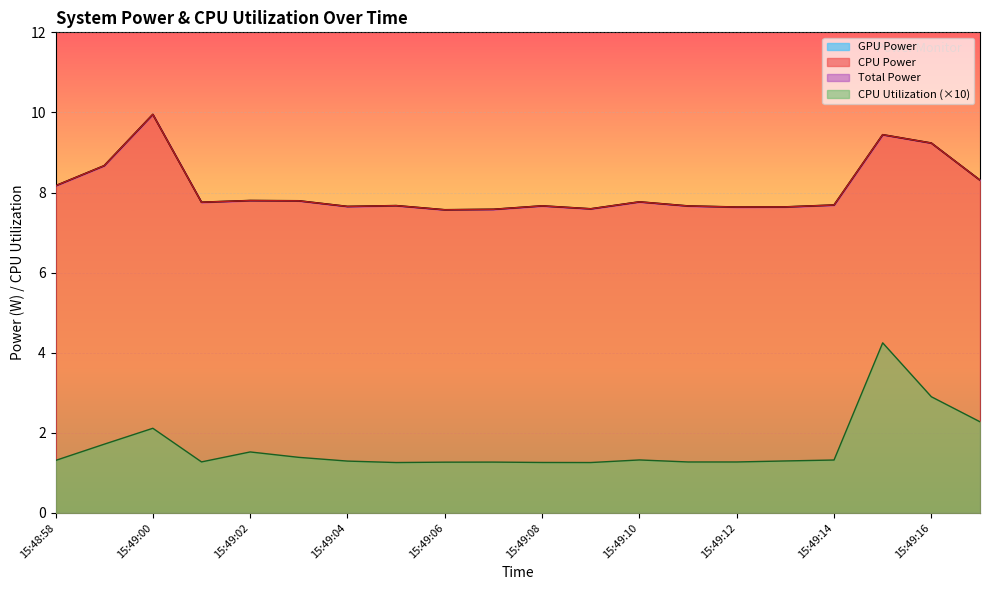

Is it true that CPU Power equals 13.4 at 15:49:01?

False